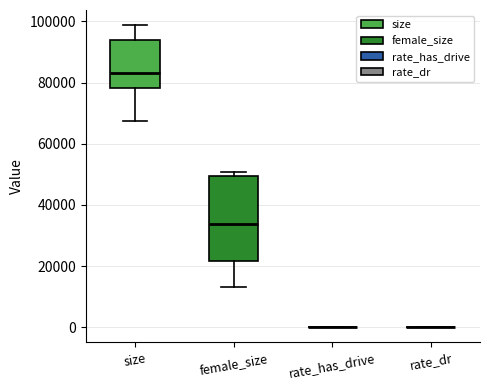

Comparing the boxes themselves (not the whiskers), which one is the tallest?

female_size